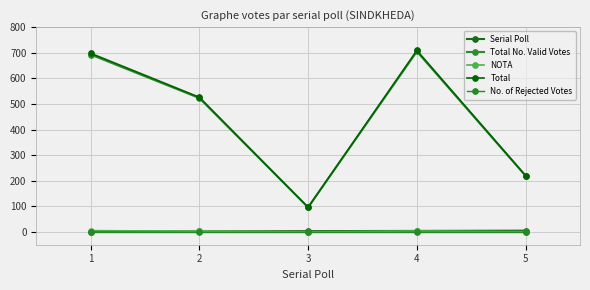

At 4, list the series in order from largest to smallest.

Total, Total No. Valid Votes, Serial Poll, NOTA, No. of Rejected Votes